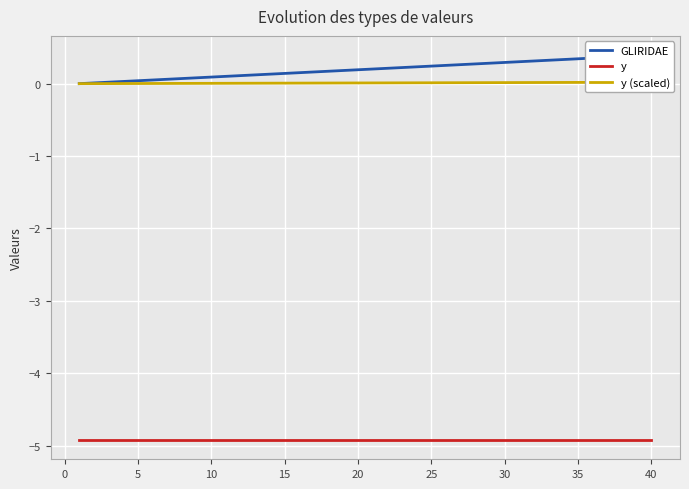

Is the value of y at 26 greater than the value of y (scaled) at 25?

No